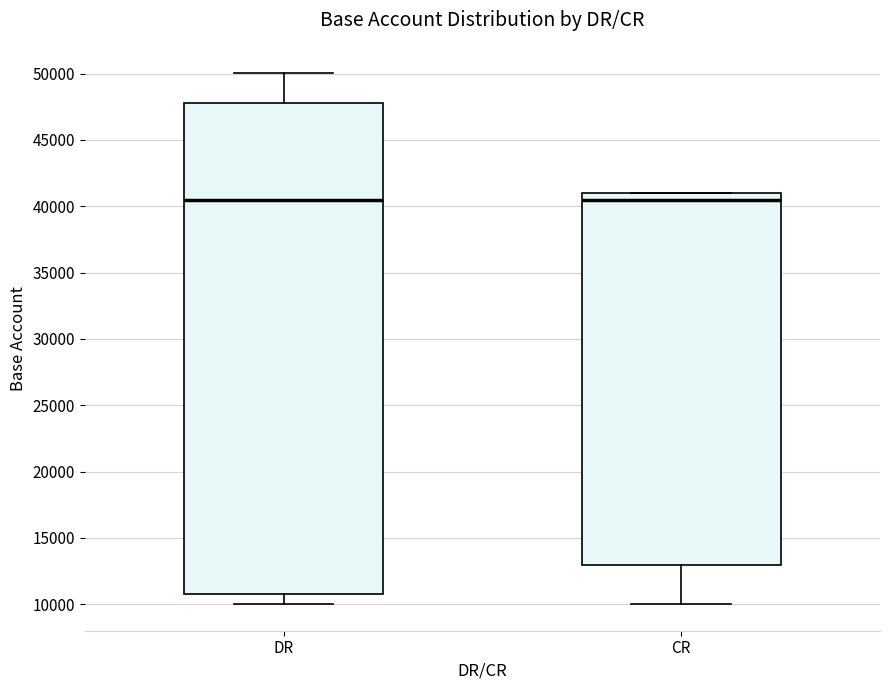

Comparing the boxes themselves (not the whiskers), which one is the tallest?

DR